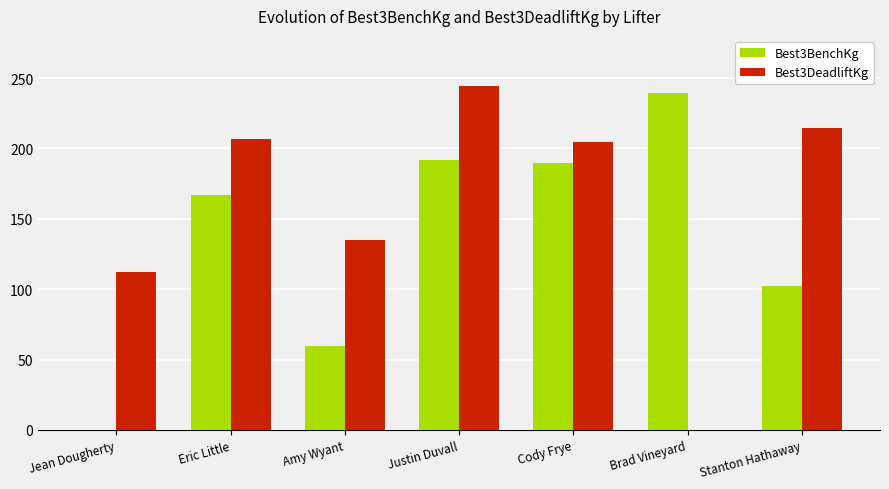

Which series changed the most between Jean Dougherty and Brad Vineyard?

Best3BenchKg